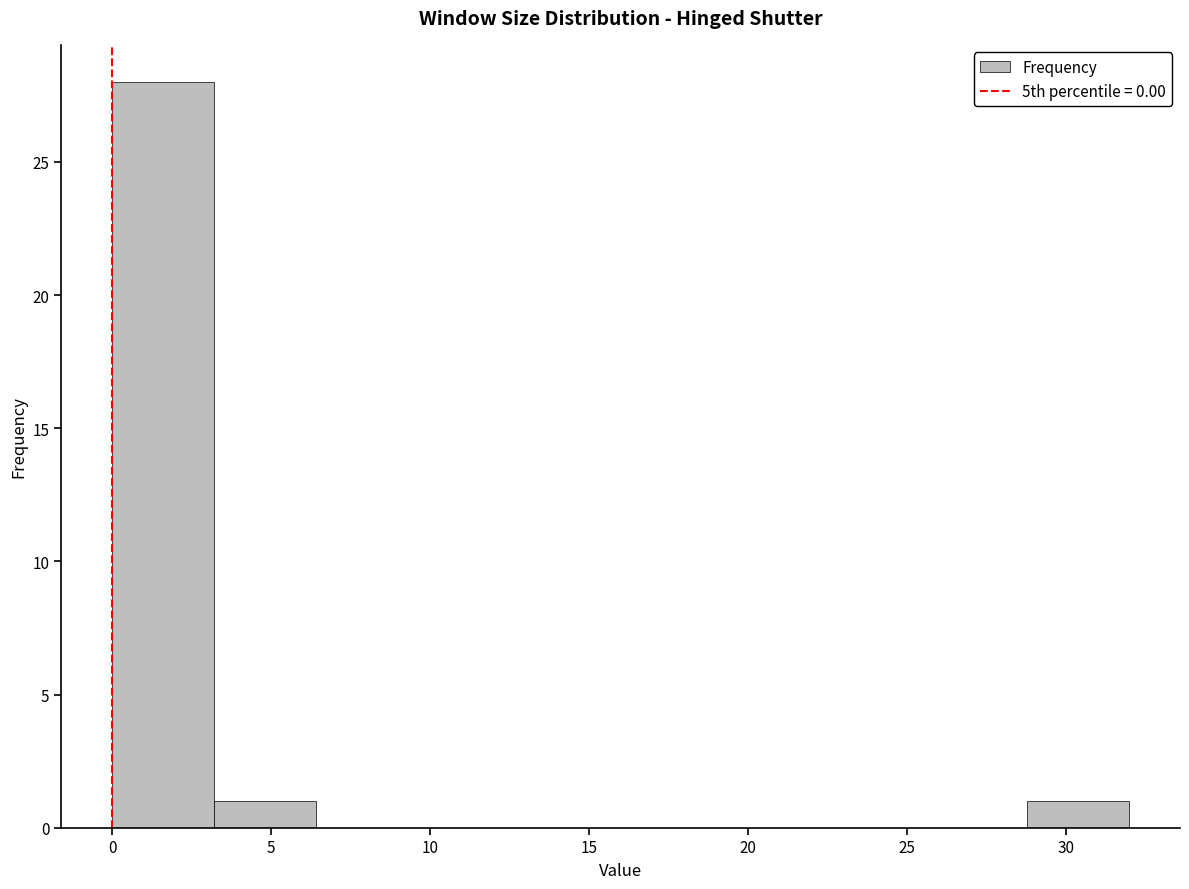

Reading left to right, list every bar in this chart as the range it spans on the x-axis followed by its height. Neither the bar edges nor the heights are printed on the chart, so give them approximately, as read against the axes.

0.0 to 3.2: 28
3.2 to 6.4: 1
6.4 to 9.6: 0
9.6 to 12.8: 0
12.8 to 16.0: 0
16.0 to 19.2: 0
19.2 to 22.4: 0
22.4 to 25.6: 0
25.6 to 28.8: 0
28.8 to 32.0: 1